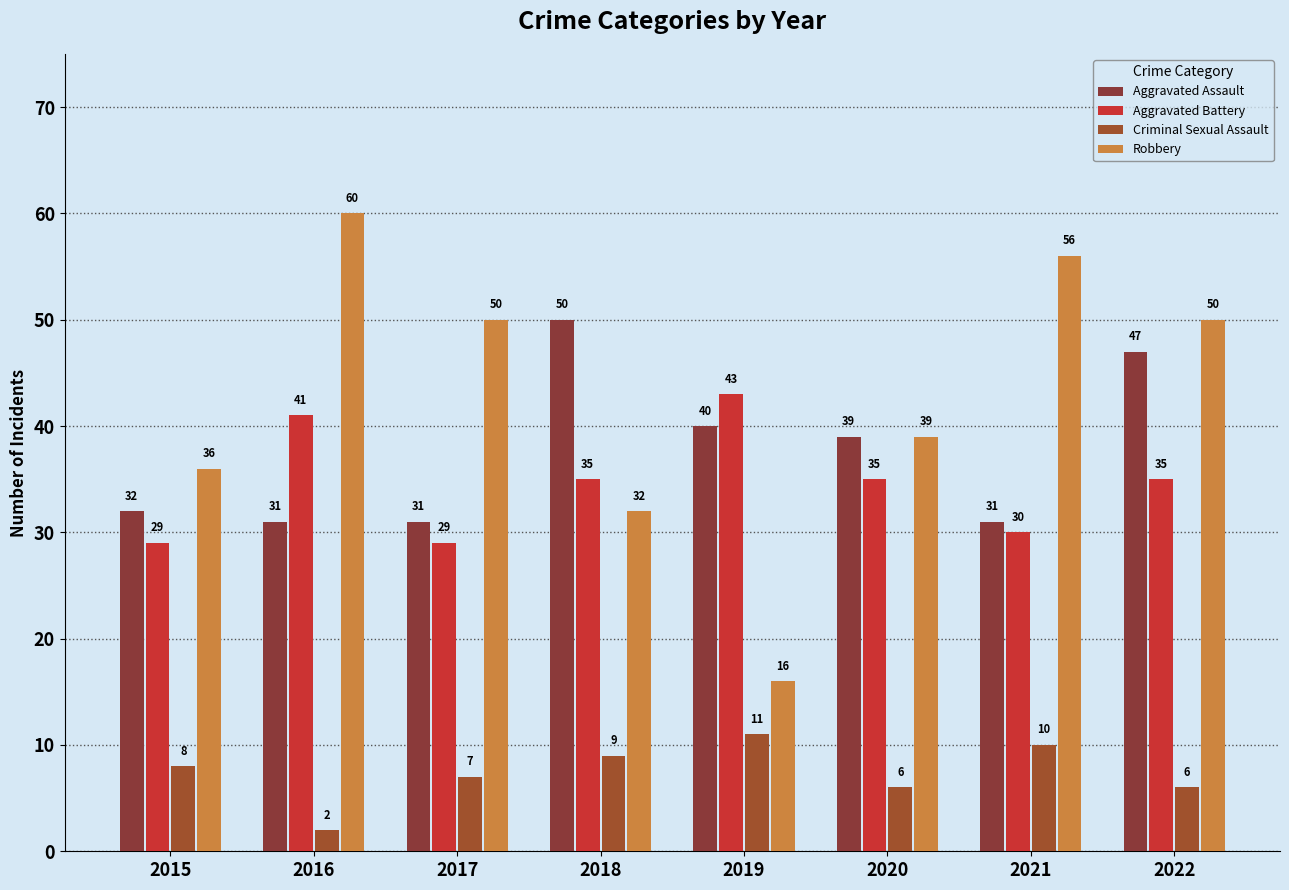

The Aggravated Battery series shows 16 at 2020. True or false?

False